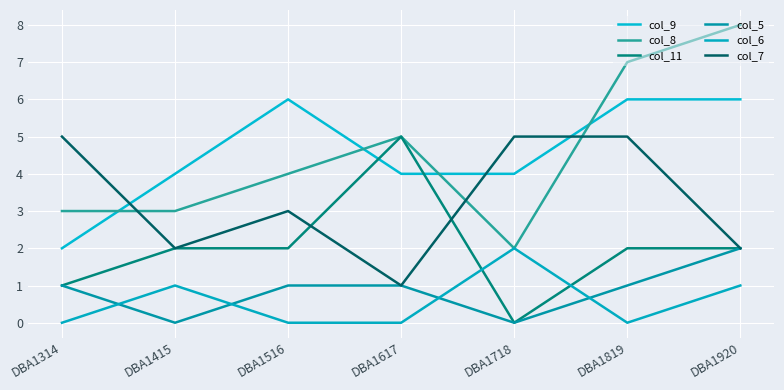

Reading left to right, what are all the values shown in this chart?

col_9: 2	4	6	4	4	6	6
col_8: 3	3	4	5	2	7	8
col_11: 1	2	2	5	0	2	2
col_5: 1	0	1	1	0	1	2
col_6: 0	1	0	0	2	0	1
col_7: 5	2	3	1	5	5	2